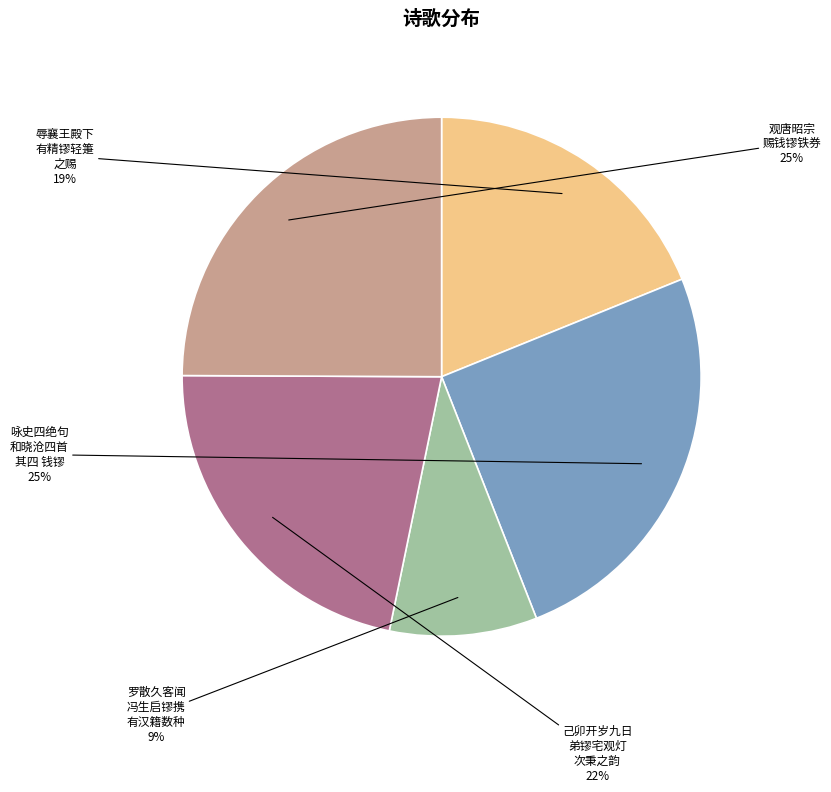

How many segments does this pie chart have?

5